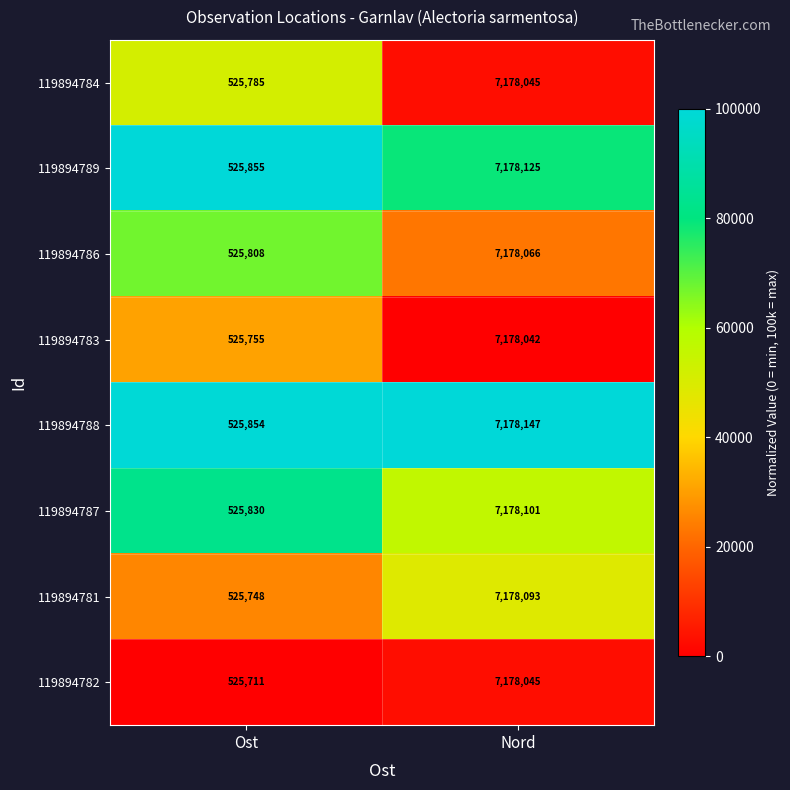

Reading right to left, transcribe all the data shown in this chart.

119894784: 7178045	525785
119894789: 7178125	525855
119894786: 7178066	525808
119894783: 7178042	525755
119894788: 7178147	525854
119894787: 7178101	525830
119894781: 7178093	525748
119894782: 7178045	525711